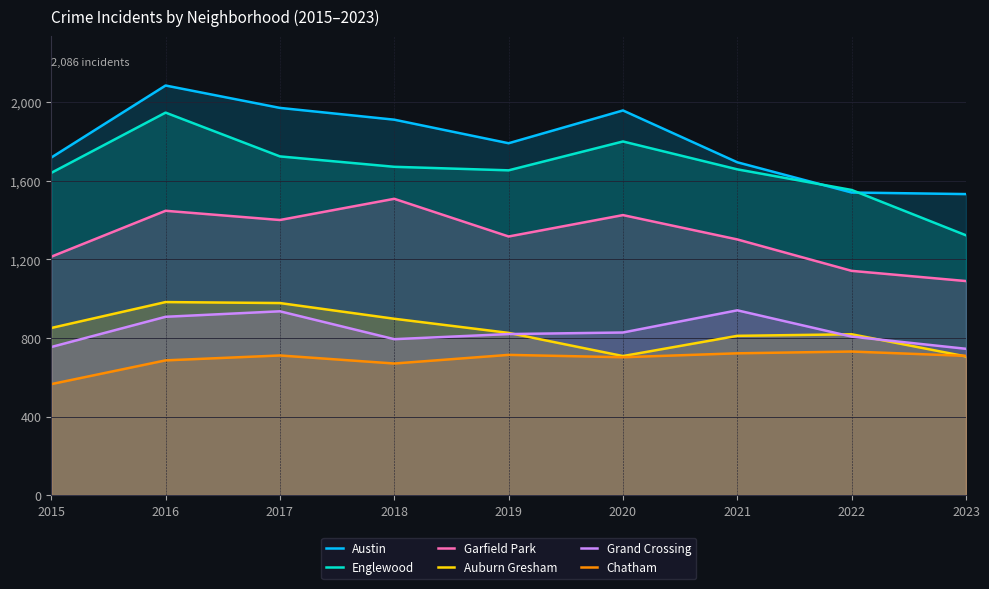

The value of Englewood at 2018 is 1672. True or false?

True